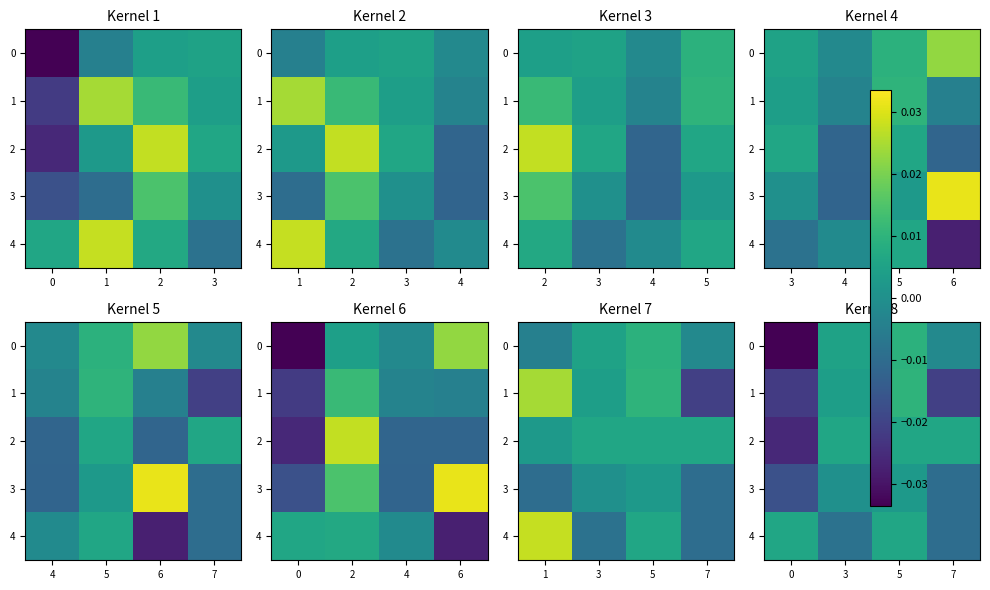

Rank the categories by 3 value from lowest to highest.

0, 7, 3, 5